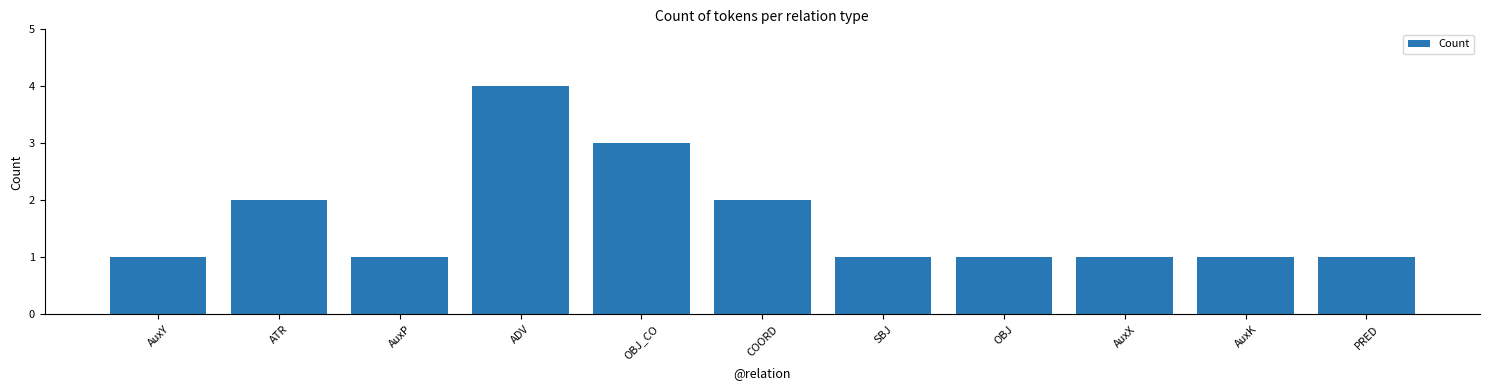

What is the difference between the maximum and minimum values?

3